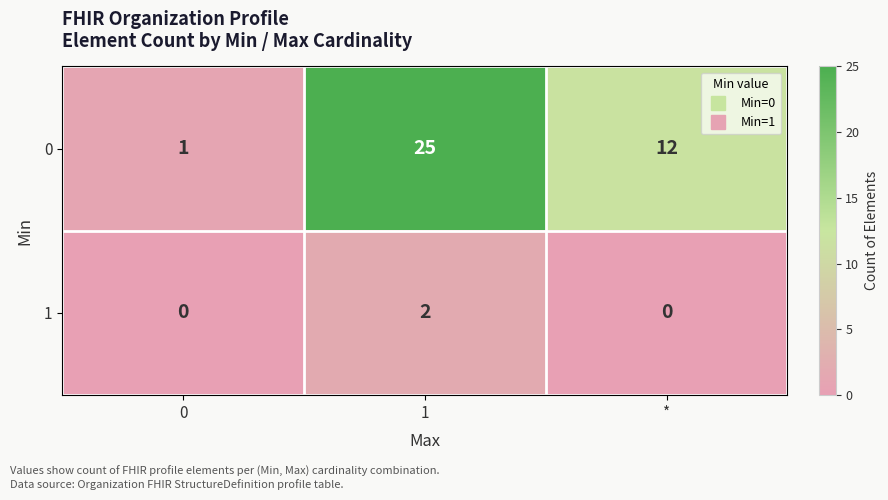

What is the greatest value displayed?

25